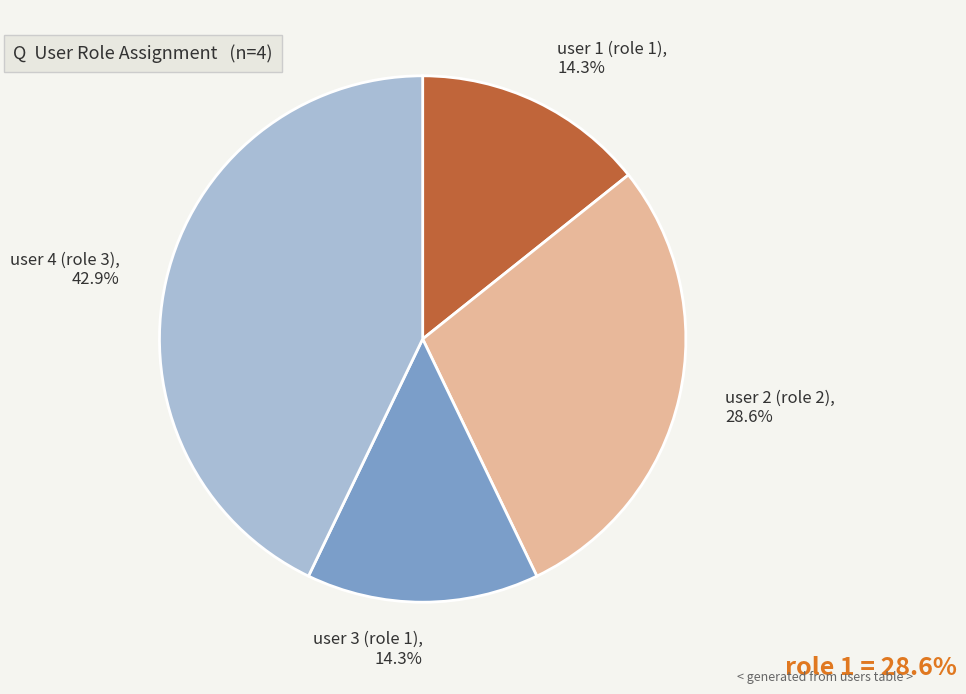

Is it true that user 3 (role 1) is 14% of the pie?

True